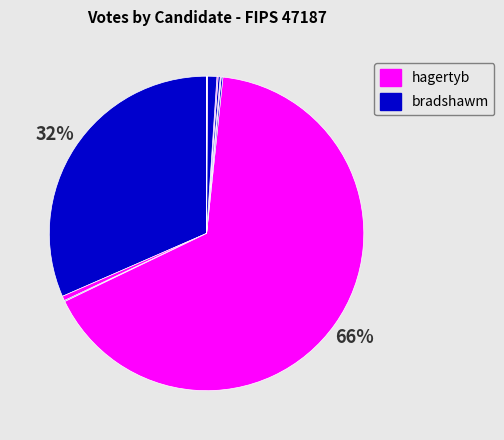

What is the majority slice?

hagertyb